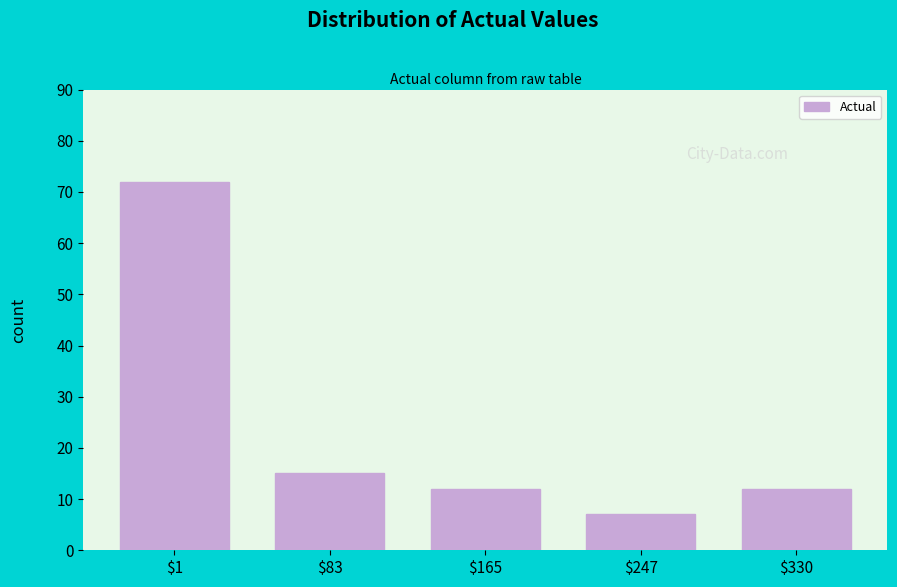

Reading left to right, what are all the values shown in this chart?

72	15	12	7	12